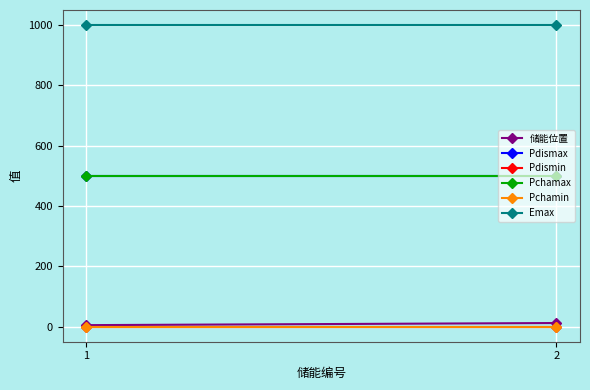

What is the difference between the maximum and minimum values in the 储能位置 series?

7